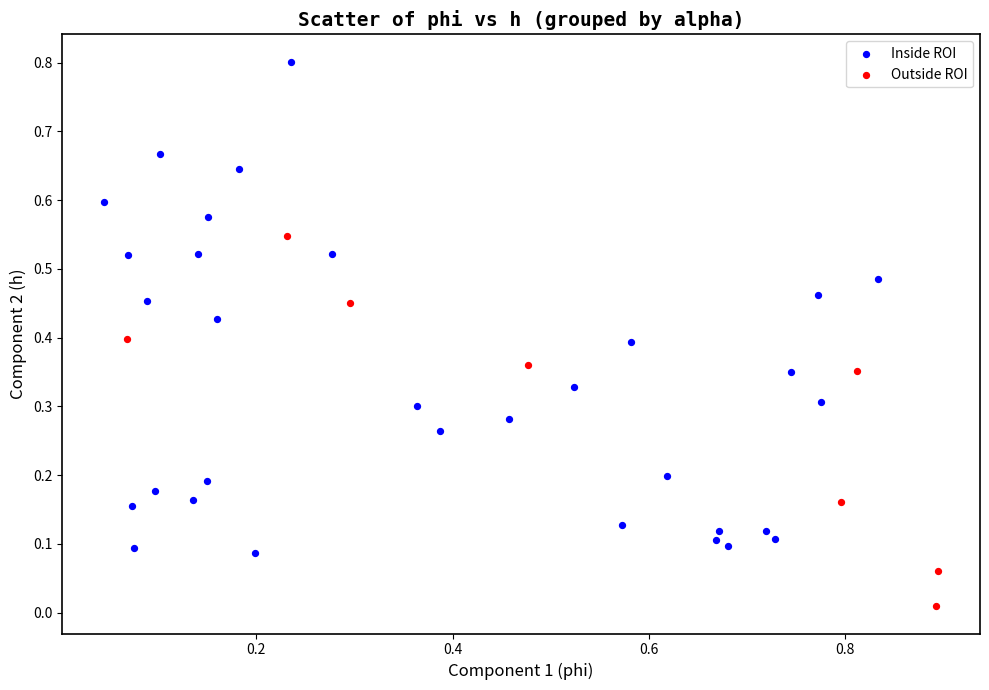

Which series contains the highest Y value?

Inside ROI